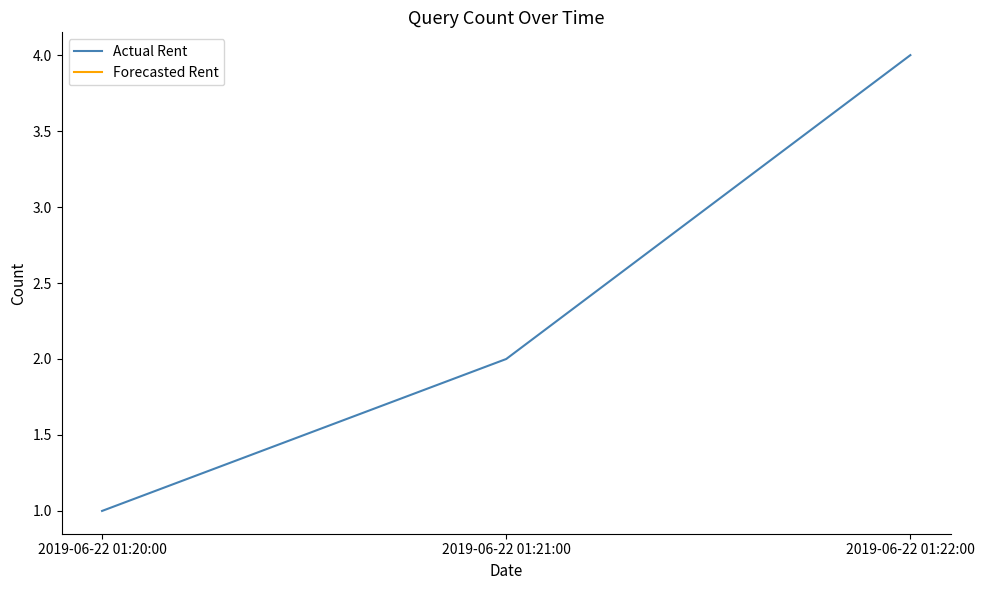

Which has a higher value, 2019-06-22 01:22:00 or 2019-06-22 01:21:00?

2019-06-22 01:22:00